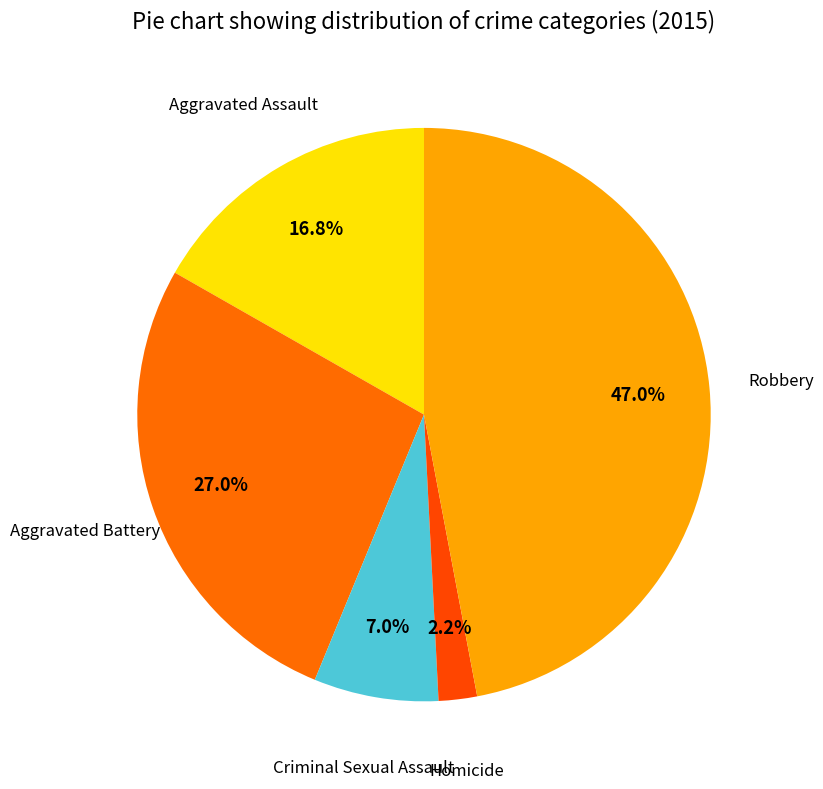

Count the number of slices in the pie.

5